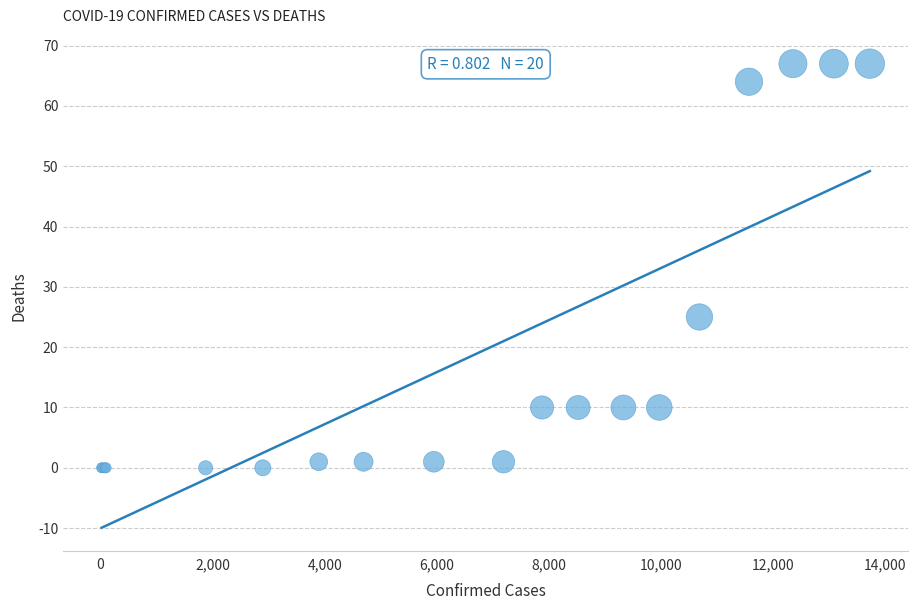

What Y value in the scatter plot is closest to 33?

25